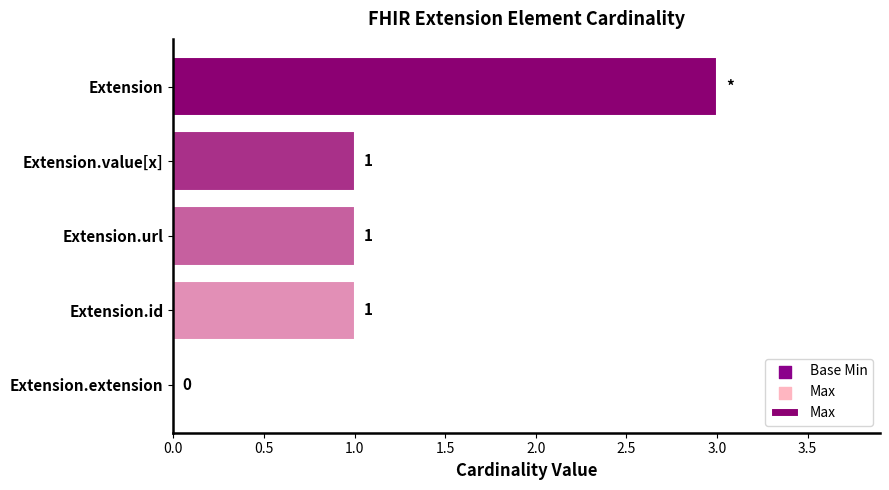

Which has a higher value, Extension or Extension.extension?

Extension